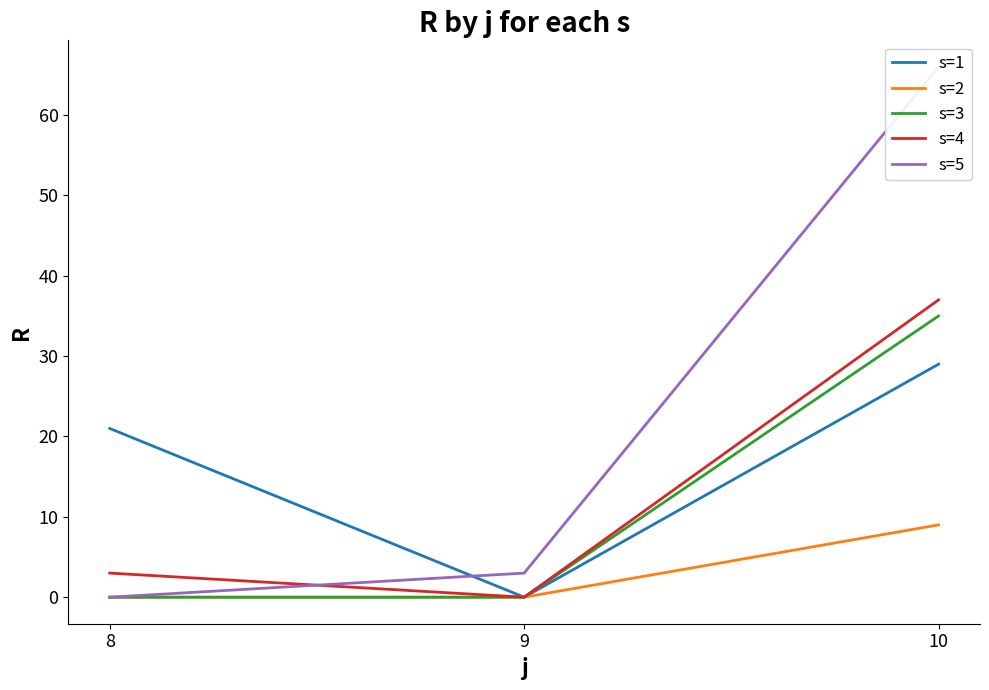

Reading left to right, what are all the values shown in this chart?

s=1: 21	0	29
s=2: 0	0	9
s=3: 0	0	35
s=4: 3	0	37
s=5: 0	3	66